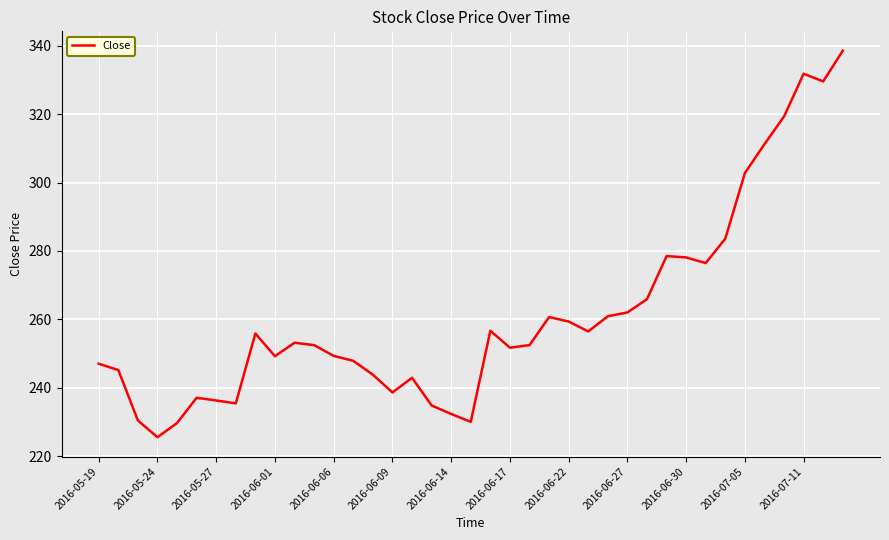

What is the difference between the maximum and minimum values?

113.1